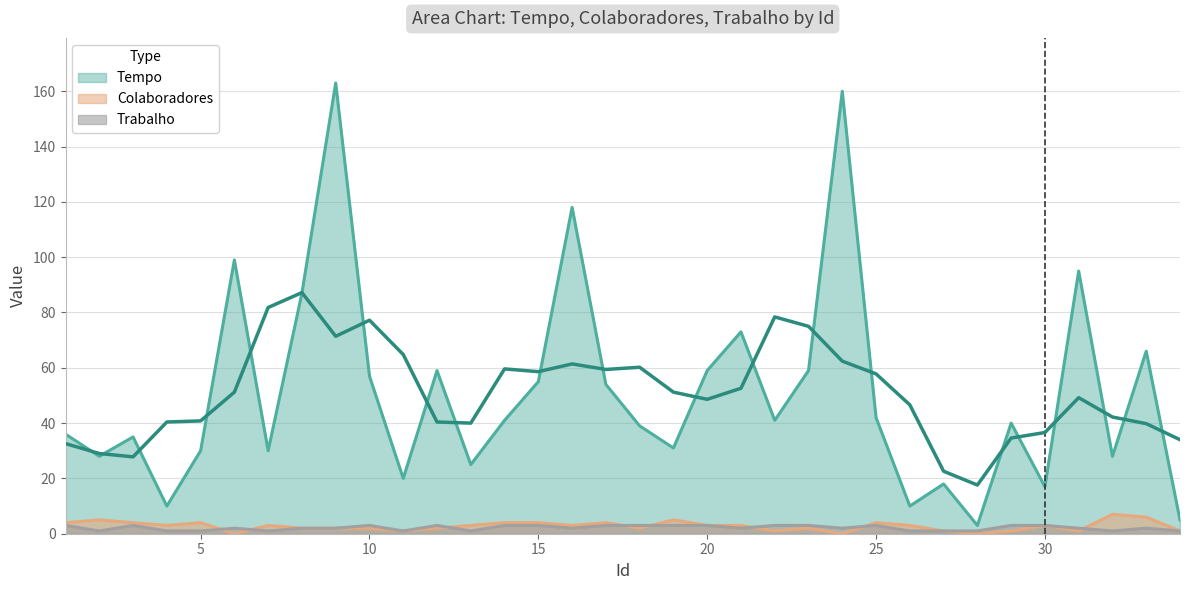

Which series changed the most between 2 and 33?

Tempo